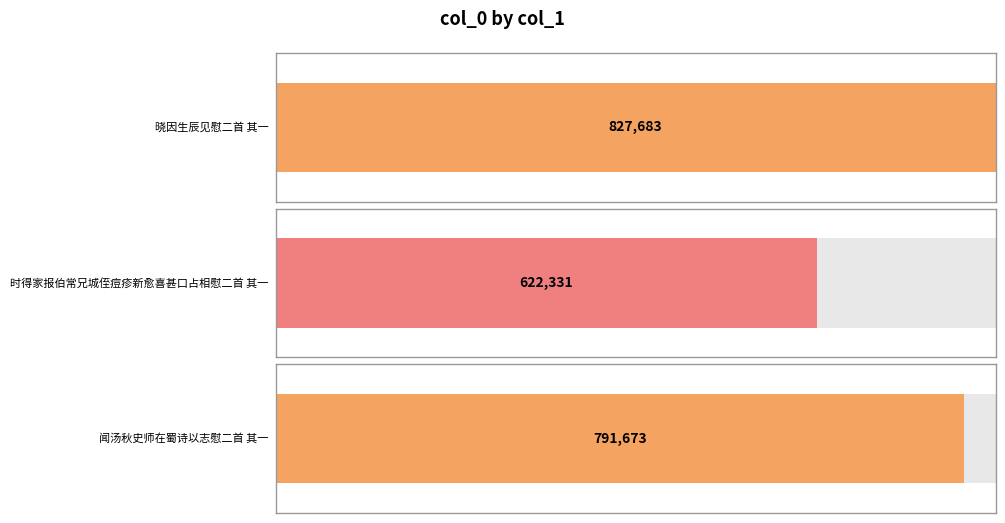

At which label is the value closest to 725007?

闻汤秋史师在蜀诗以志慰二首 其一